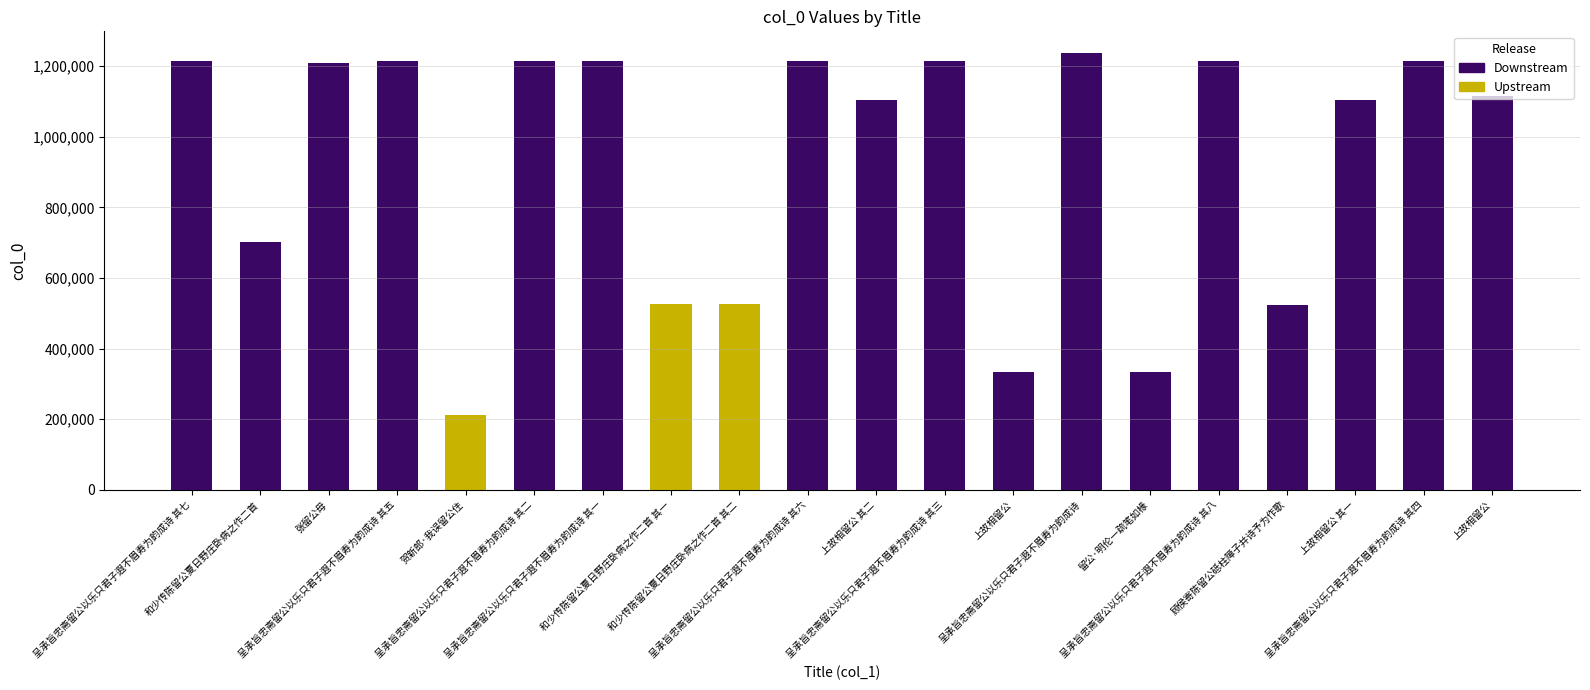

Rank the categories by value from highest to lowest.

呈承旨忠斋留公以乐只君子遐不眉寿为韵成诗, 呈承旨忠斋留公以乐只君子遐不眉寿为韵成诗 其八, 呈承旨忠斋留公以乐只君子遐不眉寿为韵成诗 其七, 呈承旨忠斋留公以乐只君子遐不眉寿为韵成诗 其六, 呈承旨忠斋留公以乐只君子遐不眉寿为韵成诗 其五, 呈承旨忠斋留公以乐只君子遐不眉寿为韵成诗 其四, 呈承旨忠斋留公以乐只君子遐不眉寿为韵成诗 其三, 呈承旨忠斋留公以乐只君子遐不眉寿为韵成诗 其二, 呈承旨忠斋留公以乐只君子遐不眉寿为韵成诗 其一, 张留公母, 上故相留公, 上故相留公 其二, 上故相留公 其一, 和少传陈留公夏日野庄卧病之作二首, 和少传陈留公夏日野庄卧病之作二首 其二, 和少传陈留公夏日野庄卧病之作二首 其一, 顾侯寄陈留公砥柱障子并诗予为作歌, 留公·明伦一疏笔如椽, 上故相留公, 贺新郎·我误留公住